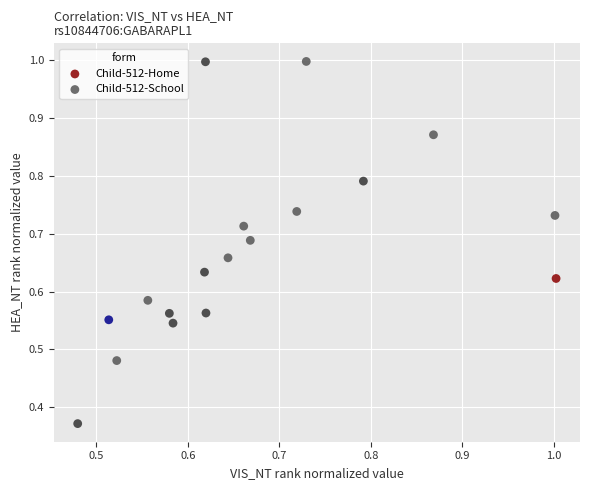

Which series contains the lowest Y value?

Child-512-Home